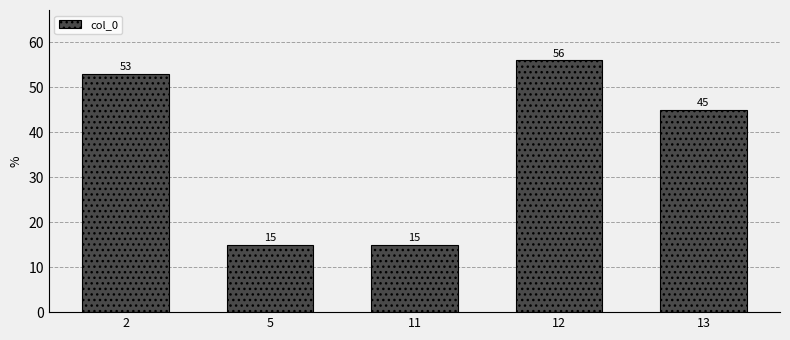

What is the value of the 5th bar from the left?

45